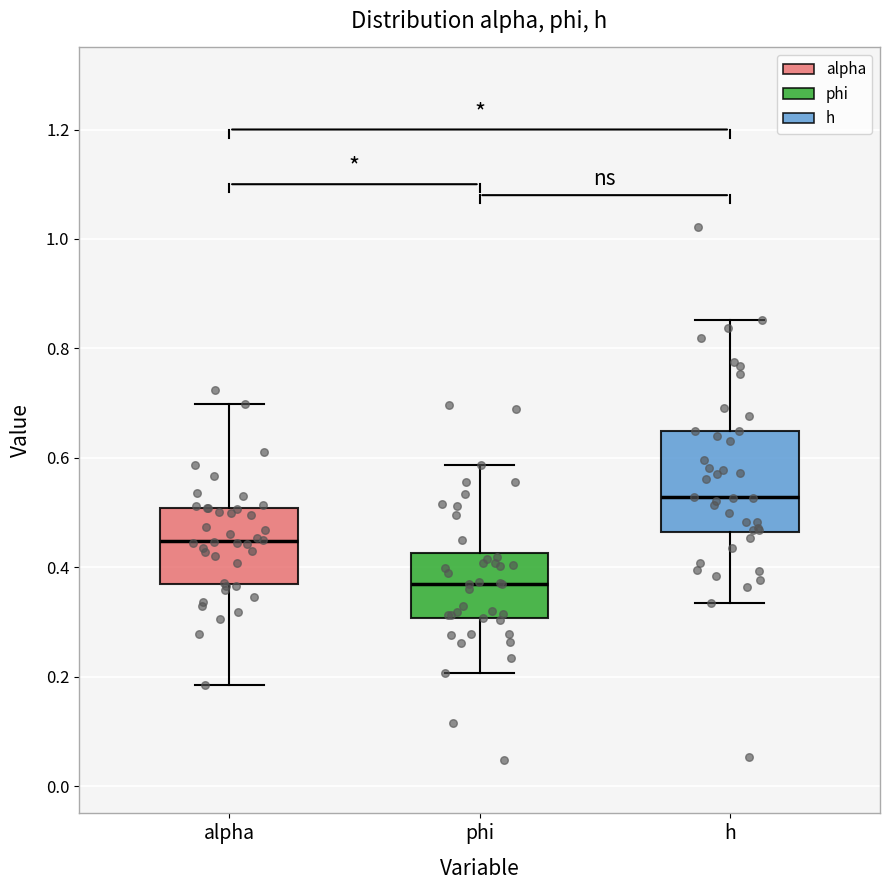

Reading left to right, read every box against the y-axis: the position of its median line, the range the box covers, and the ends of its whiskers. The values are not printed on the chart, so give them approximately, as read against the axis.

alpha: median 0.44, box 0.38 to 0.50, whiskers 0.18 to 0.70
phi: median 0.36, box 0.30 to 0.42, whiskers 0.20 to 0.58
h: median 0.52, box 0.46 to 0.64, whiskers 0.34 to 0.86